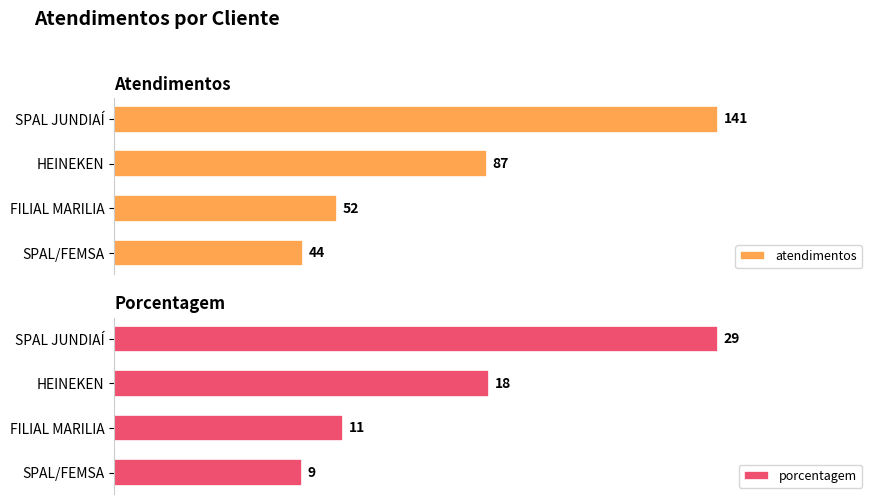

Which series has the largest range (max minus min)?

atendimentos